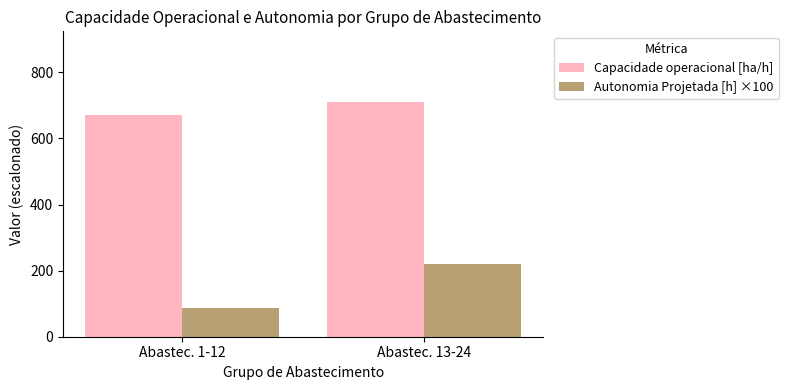

List the series in order of their peak value, highest first.

Capacidade operacional [ha/h], Autonomia Projetada [h] ×100